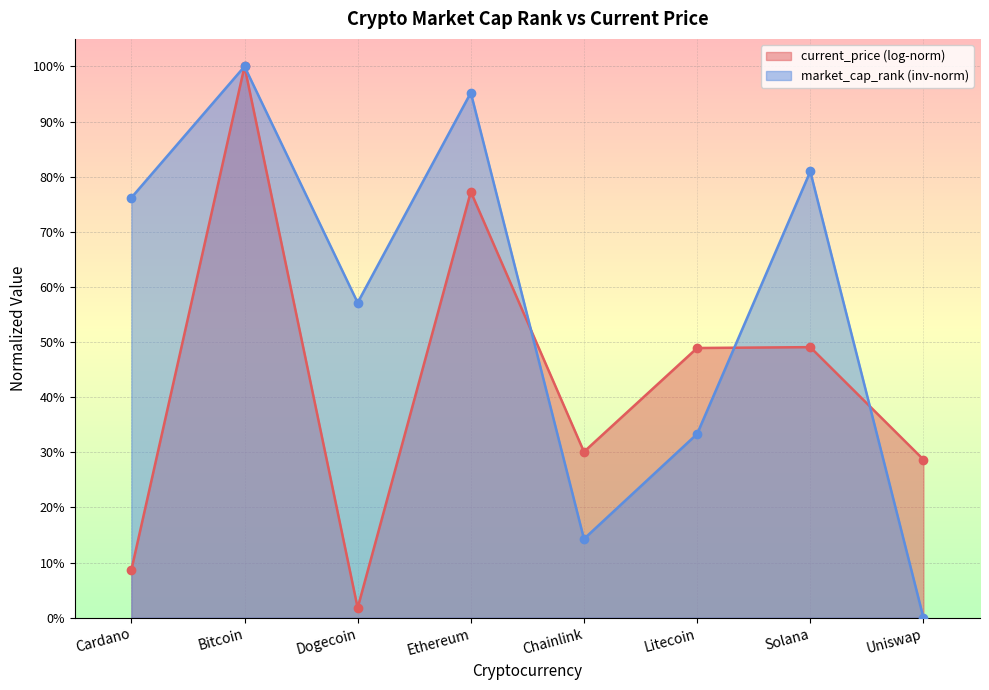

Which has a higher value, Uniswap or Litecoin?

Litecoin